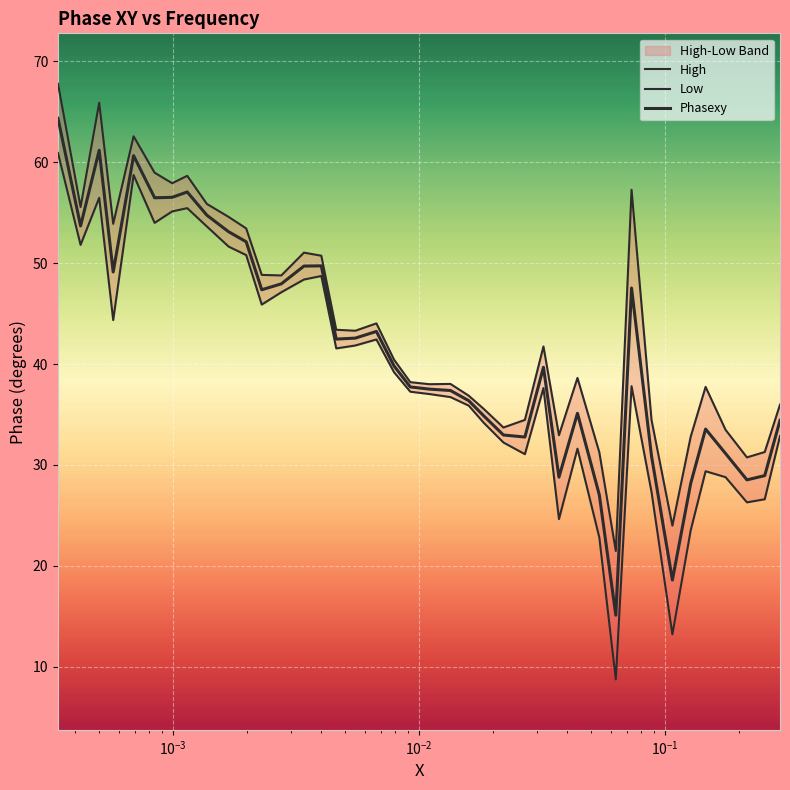

Count the number of categories in the chart.

40